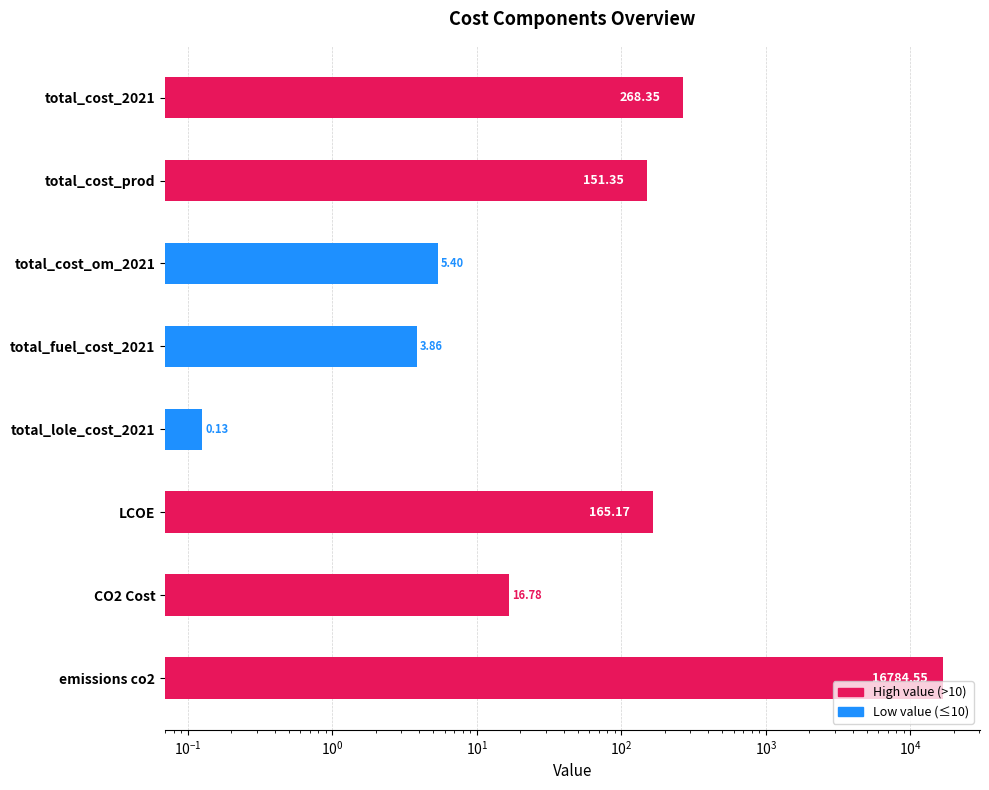

How many values are below 151?

4